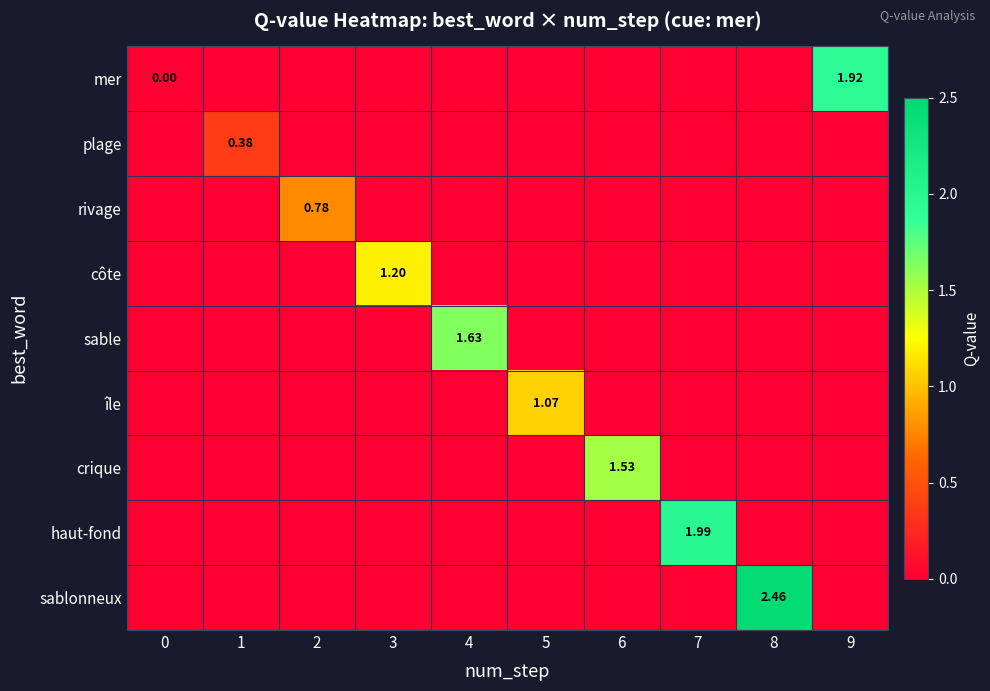

True or false: sable has a value of 1.0 at 8.

False